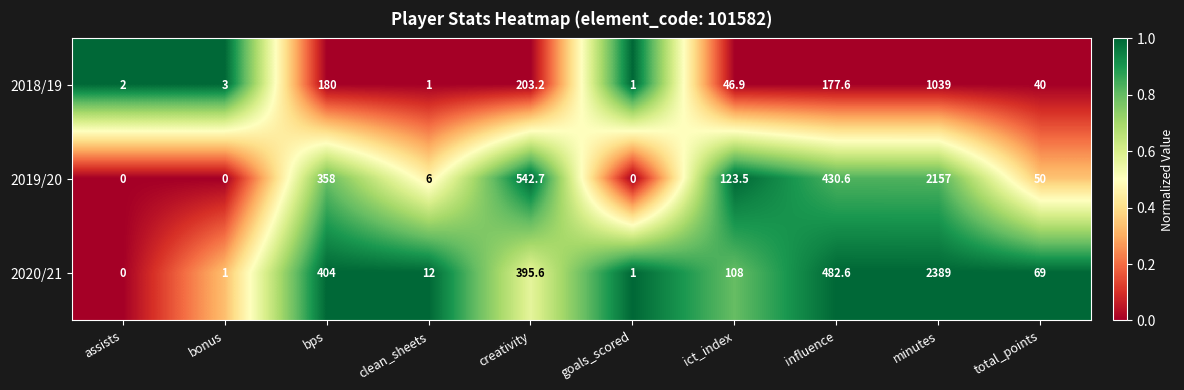

At which label does 2018/19 first exceed 46?

bps